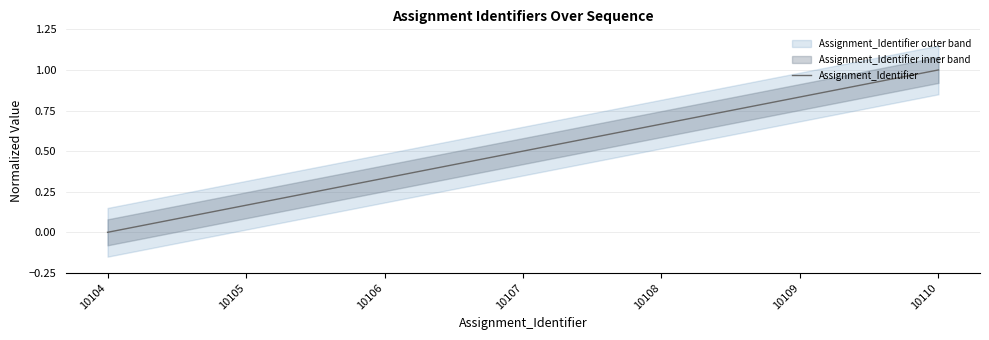

What is the value of the 3rd point from the left?

0.3